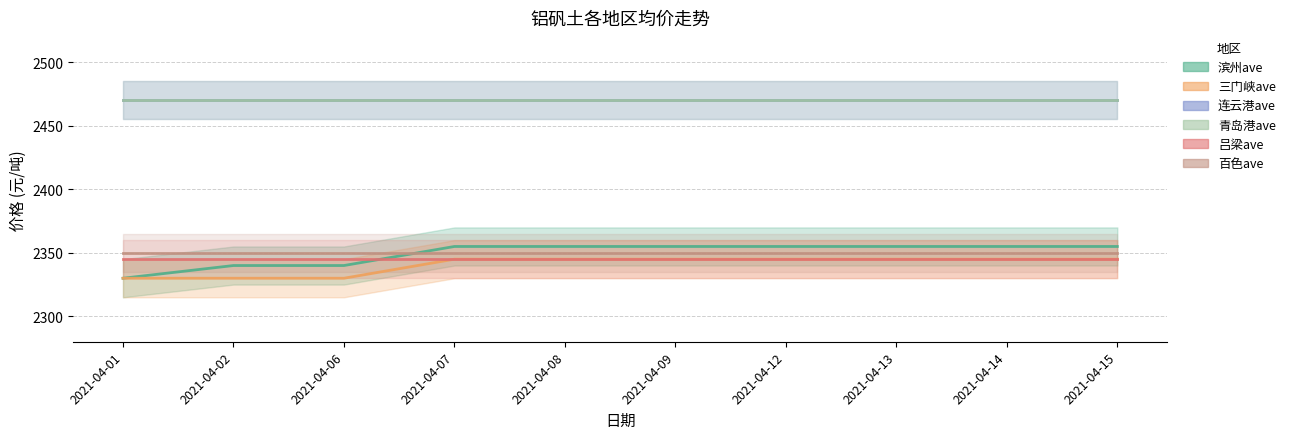

Reading left to right, transcribe all the data shown in this chart.

滨州ave: 2021-04-01=2330	2021-04-02=2340	2021-04-06=2340	2021-04-07=2355	2021-04-08=2355	2021-04-09=2355	2021-04-12=2355	2021-04-13=2355	2021-04-14=2355	2021-04-15=2355
三门峡ave: 2021-04-01=2330	2021-04-02=2330	2021-04-06=2330	2021-04-07=2345	2021-04-08=2345	2021-04-09=2345	2021-04-12=2345	2021-04-13=2345	2021-04-14=2345	2021-04-15=2345
连云港ave: 2021-04-01=2470	2021-04-02=2470	2021-04-06=2470	2021-04-07=2470	2021-04-08=2470	2021-04-09=2470	2021-04-12=2470	2021-04-13=2470	2021-04-14=2470	2021-04-15=2470
青岛港ave: 2021-04-01=2470	2021-04-02=2470	2021-04-06=2470	2021-04-07=2470	2021-04-08=2470	2021-04-09=2470	2021-04-12=2470	2021-04-13=2470	2021-04-14=2470	2021-04-15=2470
吕梁ave: 2021-04-01=2345	2021-04-02=2345	2021-04-06=2345	2021-04-07=2345	2021-04-08=2345	2021-04-09=2345	2021-04-12=2345	2021-04-13=2345	2021-04-14=2345	2021-04-15=2345
百色ave: 2021-04-01=2350	2021-04-02=2350	2021-04-06=2350	2021-04-07=2350	2021-04-08=2350	2021-04-09=2350	2021-04-12=2350	2021-04-13=2350	2021-04-14=2350	2021-04-15=2350